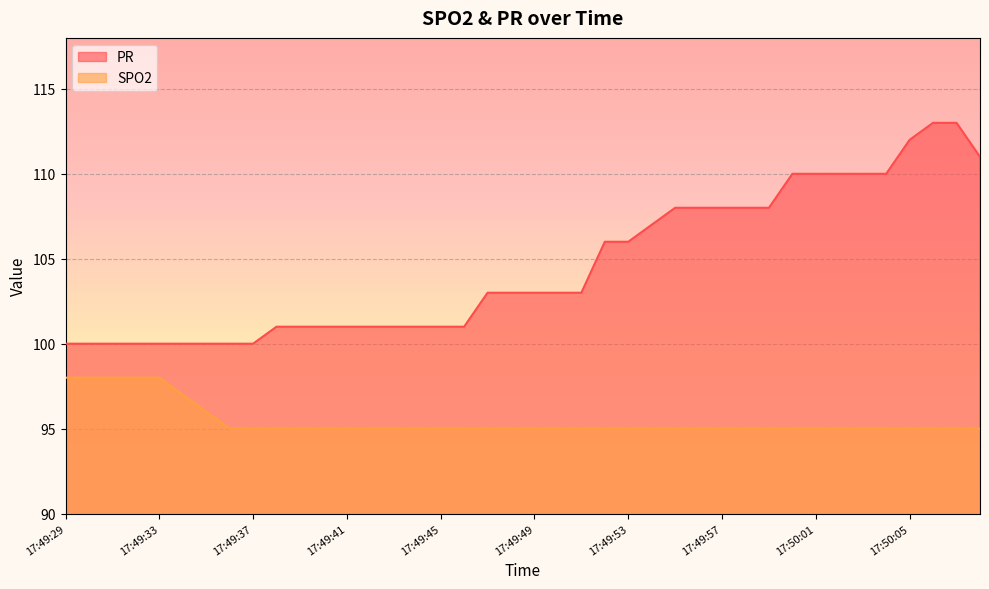

At 17:50:04, list the series in order from smallest to largest.

SPO2, PR